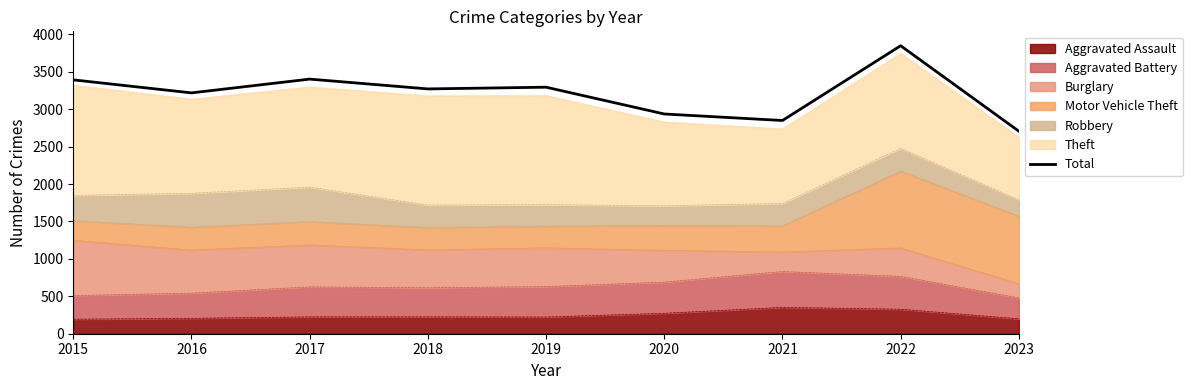

Where is the first local maximum?

2017